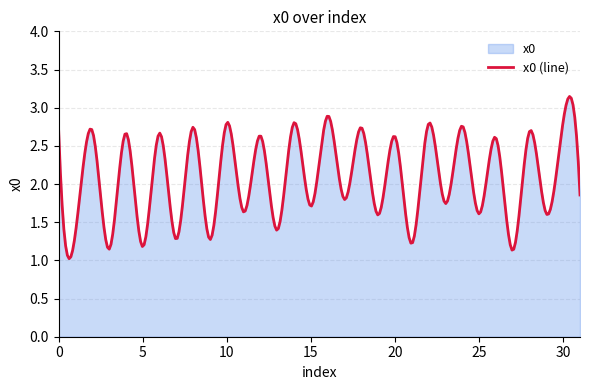

Does the chart have visible grid lines?

Yes